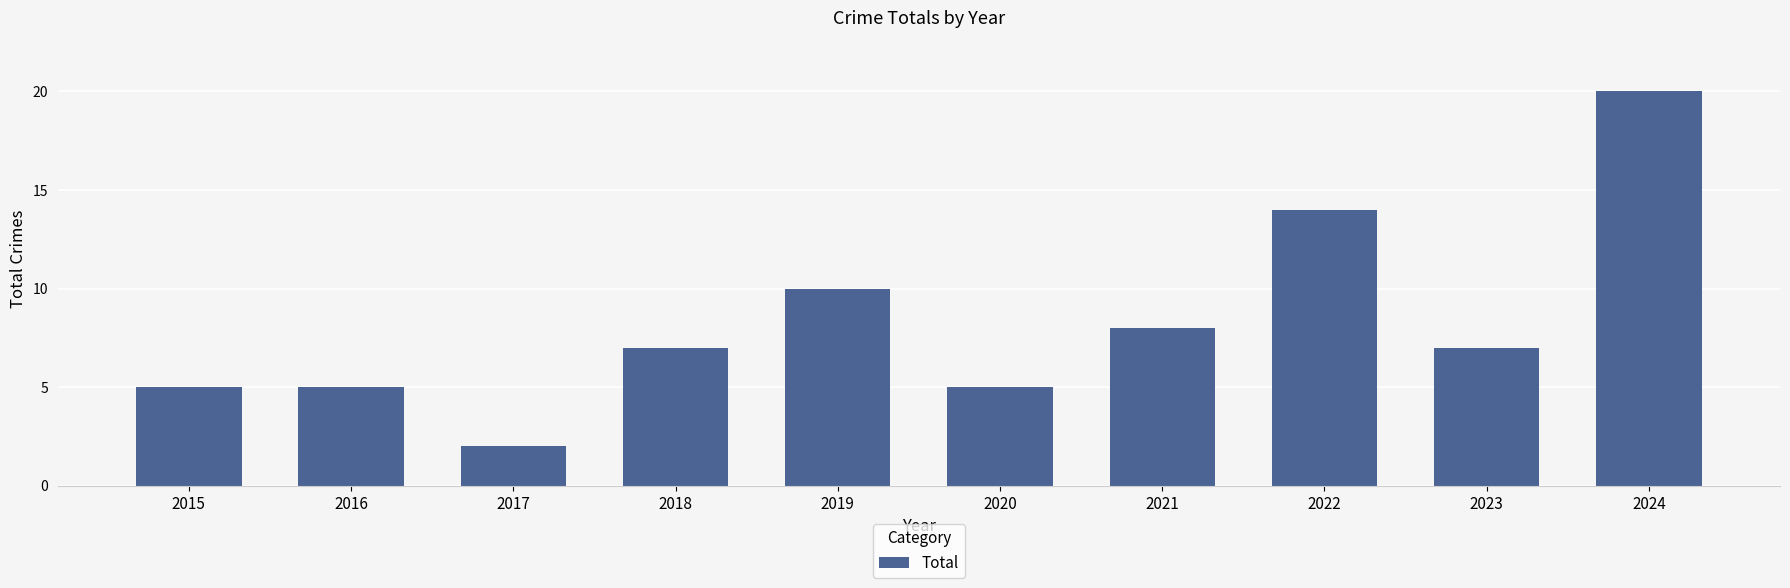

Is it true that the value at 2023 is 7?

True